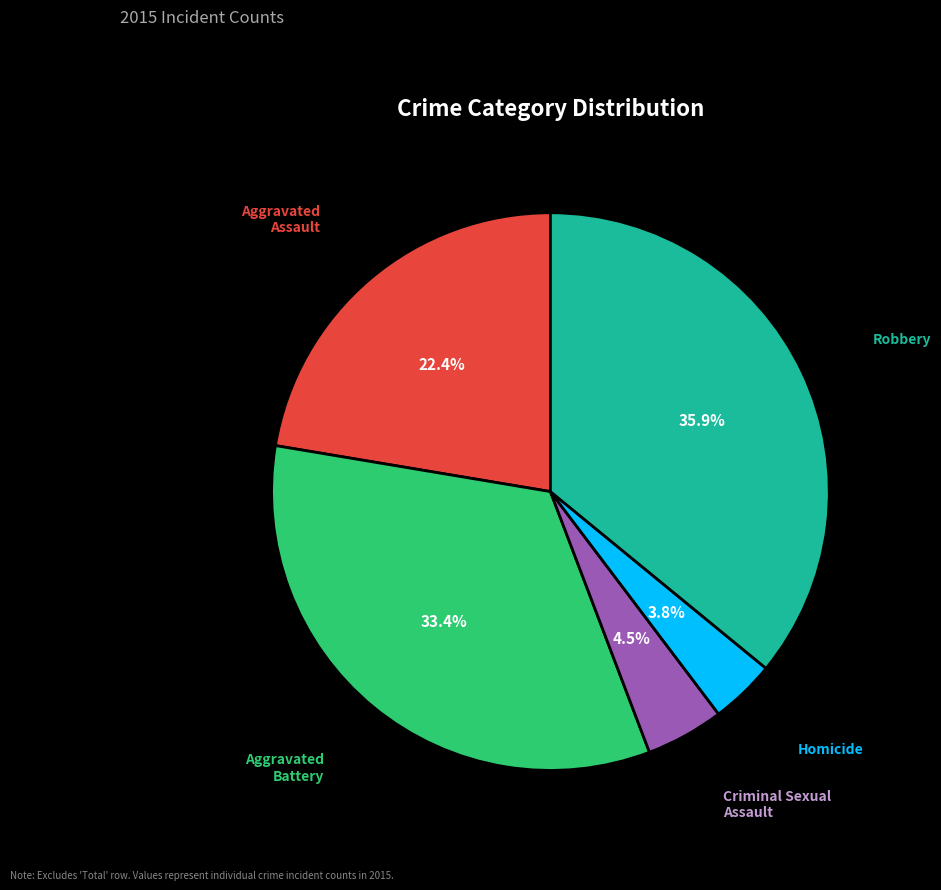

To the nearest percent, what percentage of the pie is Homicide?

4%